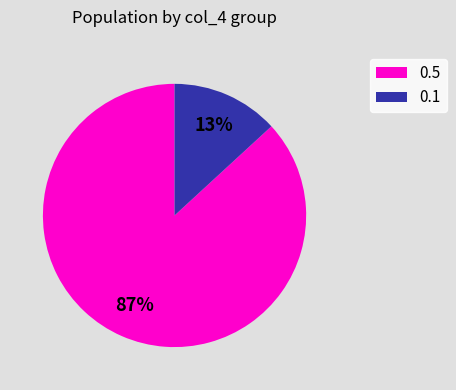

What is the largest slice in the pie chart?

0.5